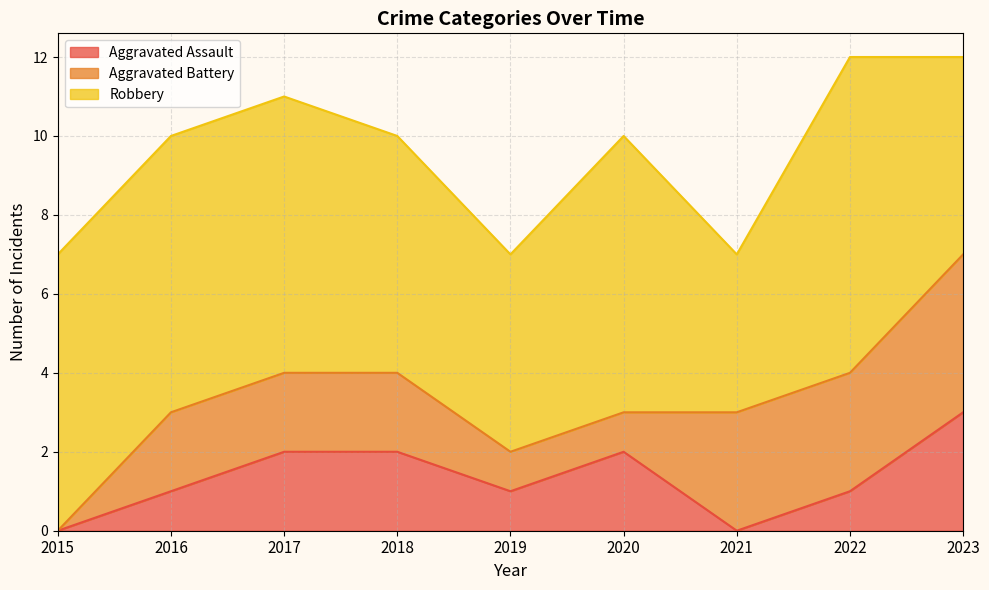

Rank the series at 2023 from highest to lowest value.

Robbery, Aggravated Battery, Aggravated Assault